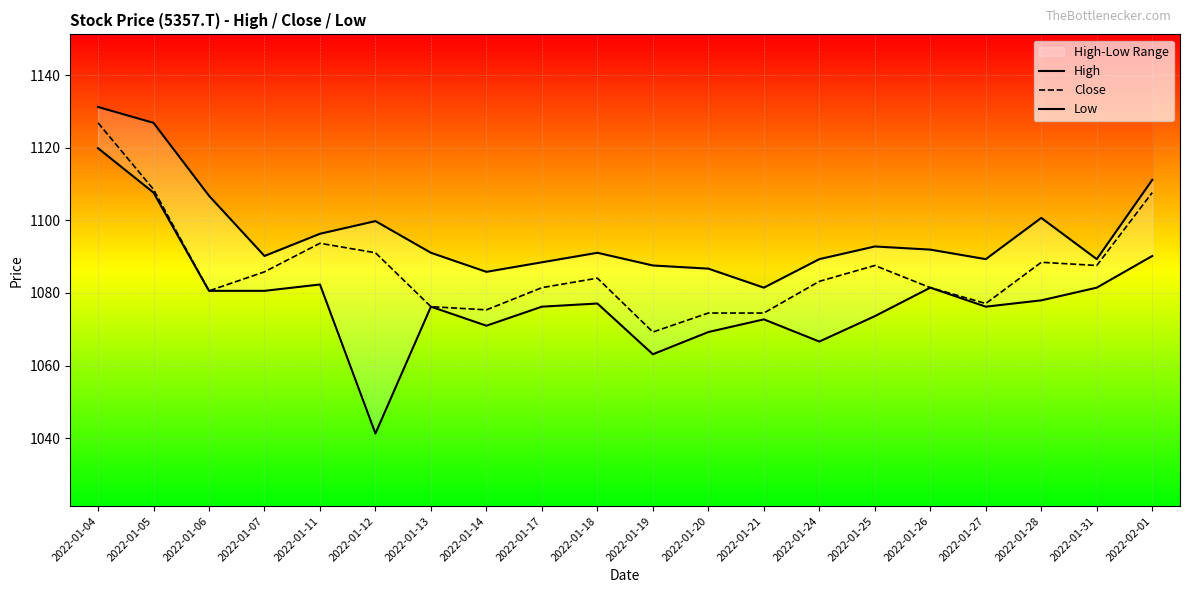

How many interior local peaks does the Close series have?

4